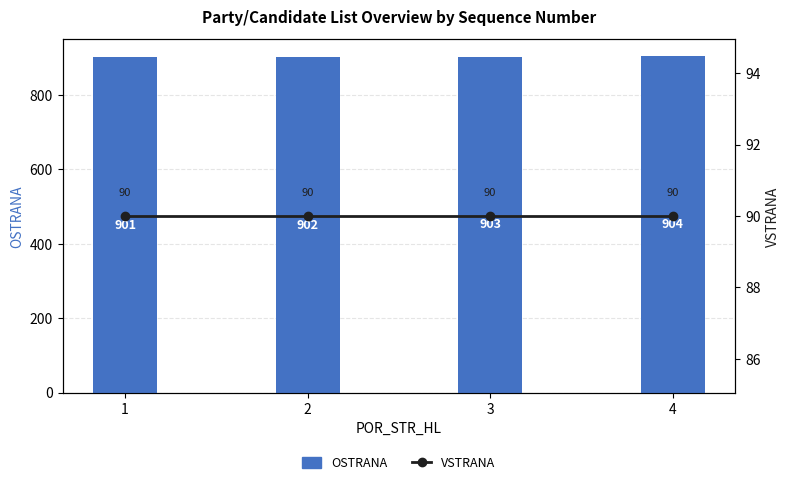

What is the highest value of the VSTRANA series?

90